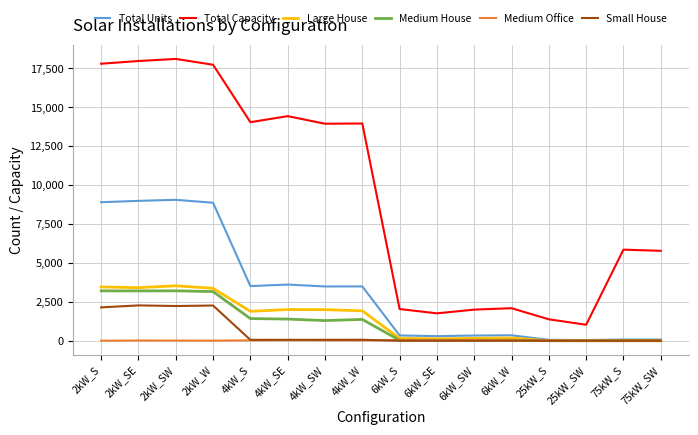

Is this an area chart (filled region under the line)?

No